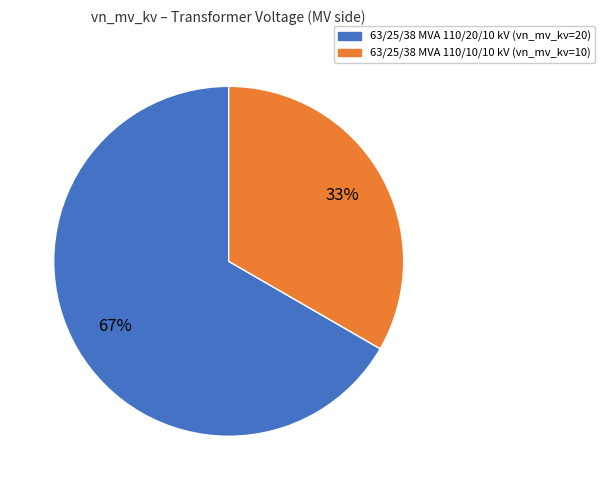

Which category has the biggest portion of the pie?

63/25/38 MVA 110/20/10 kV